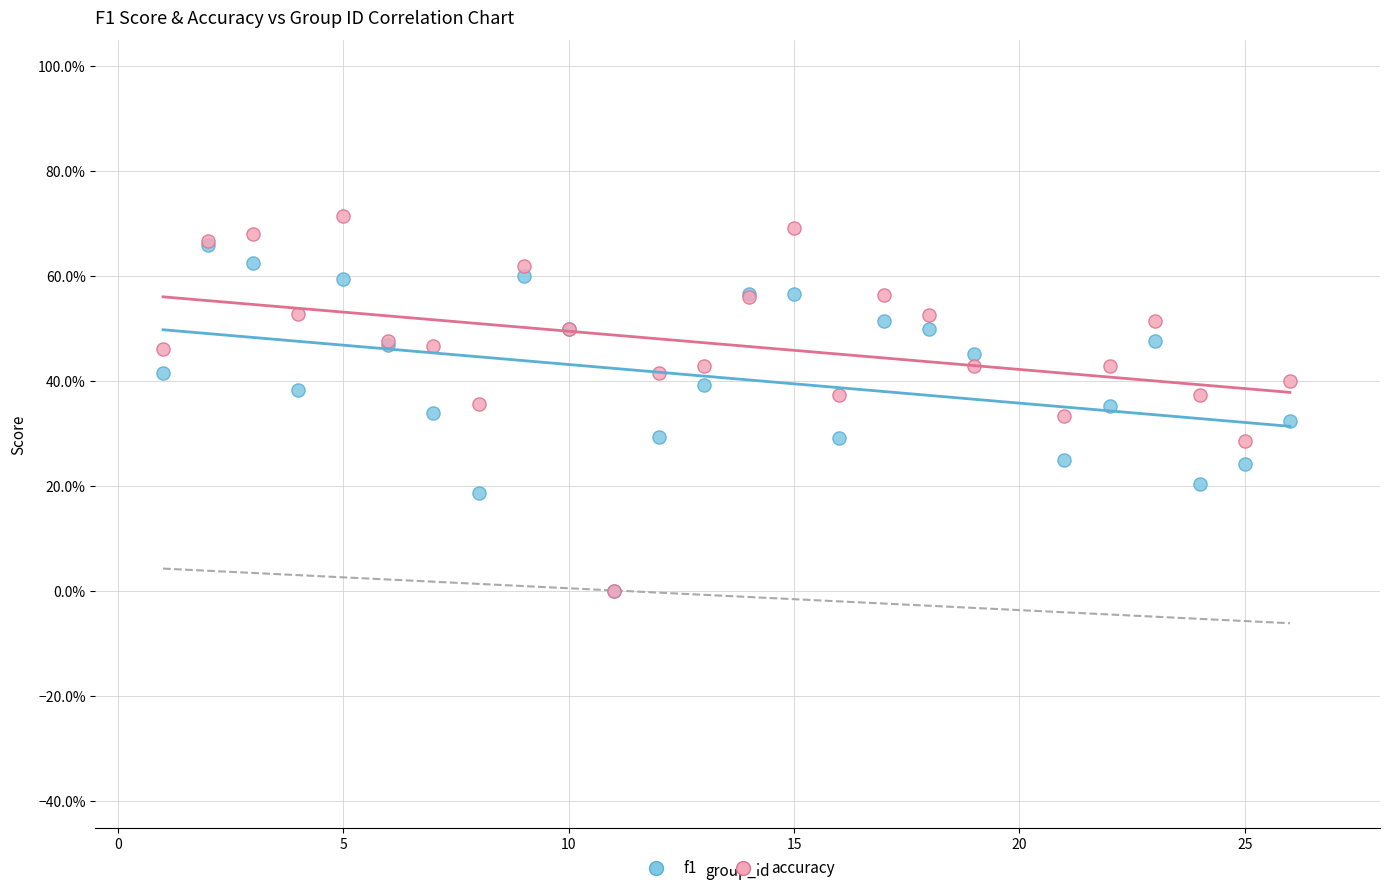

What are all the series names shown in the legend?

f1, accuracy